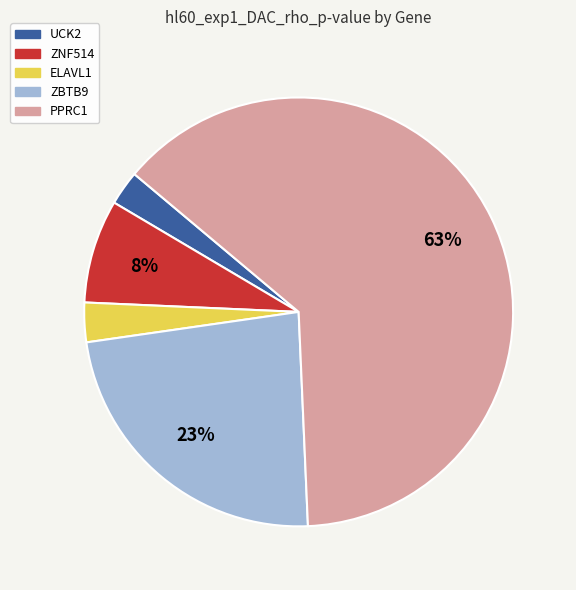

Do ZBTB9 and PPRC1 together represent more than half of the pie?

Yes